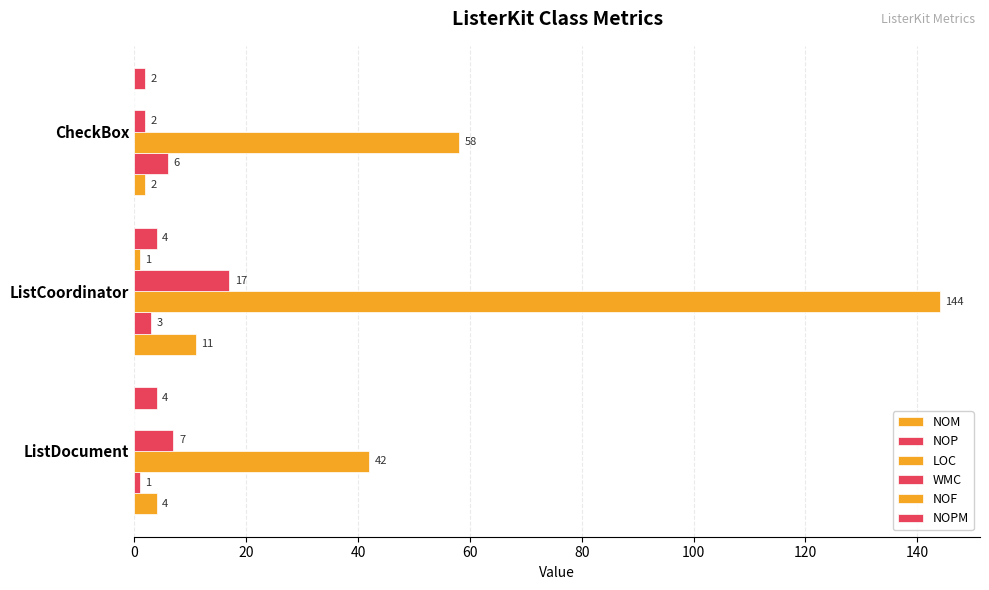

What is the average value of the LOC series?

81